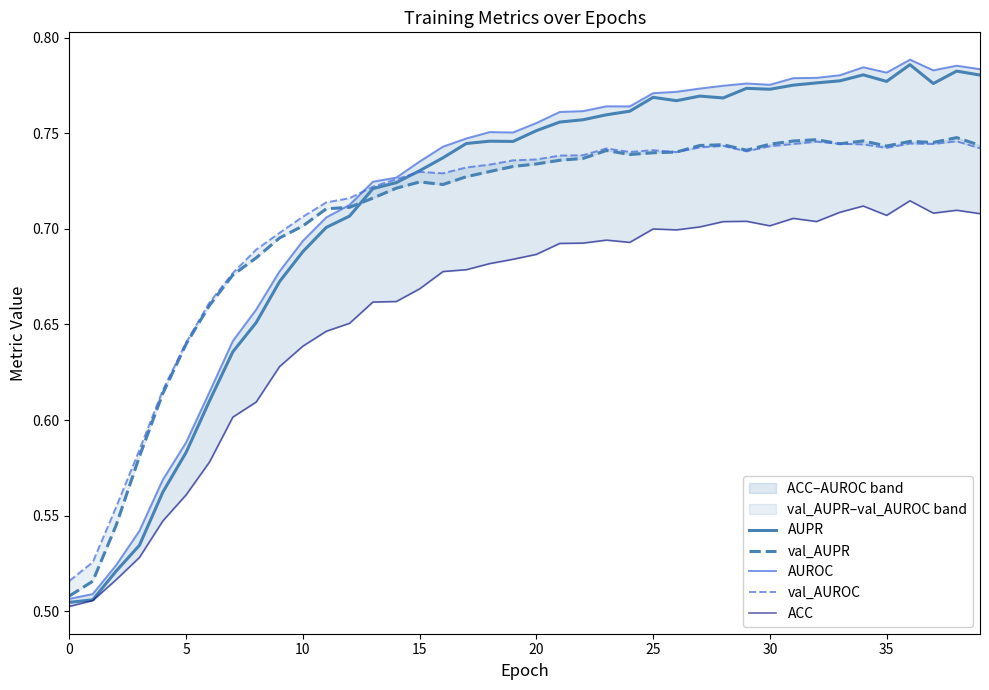

What is the difference between the second highest and minimum values in the AUROC series?

0.3